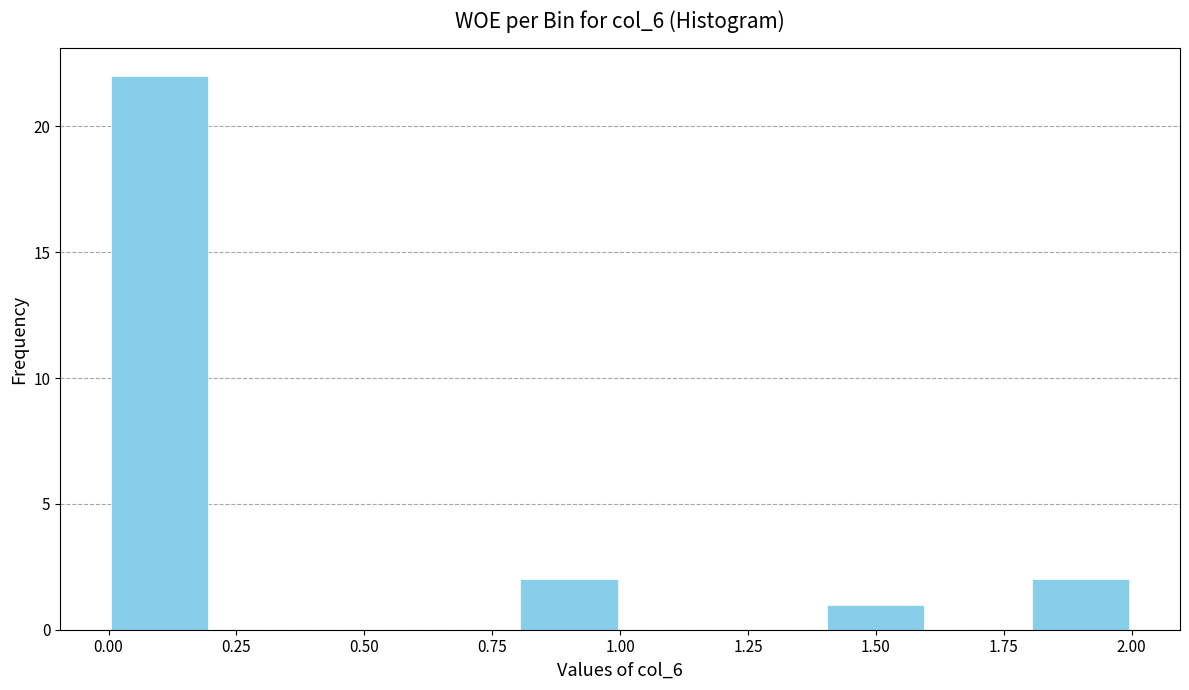

Reading left to right, list every bar in this chart as the range it spans on the x-axis followed by its height. The values are not printed on the chart, so give them approximately, as read against the axis.

0.0 to 0.2: 22
0.2 to 0.4: 0
0.4 to 0.6: 0
0.6 to 0.8: 0
0.8 to 1.0: 2
1.0 to 1.2: 0
1.2 to 1.4: 0
1.4 to 1.6: 1
1.6 to 1.8: 0
1.8 to 2.0: 2